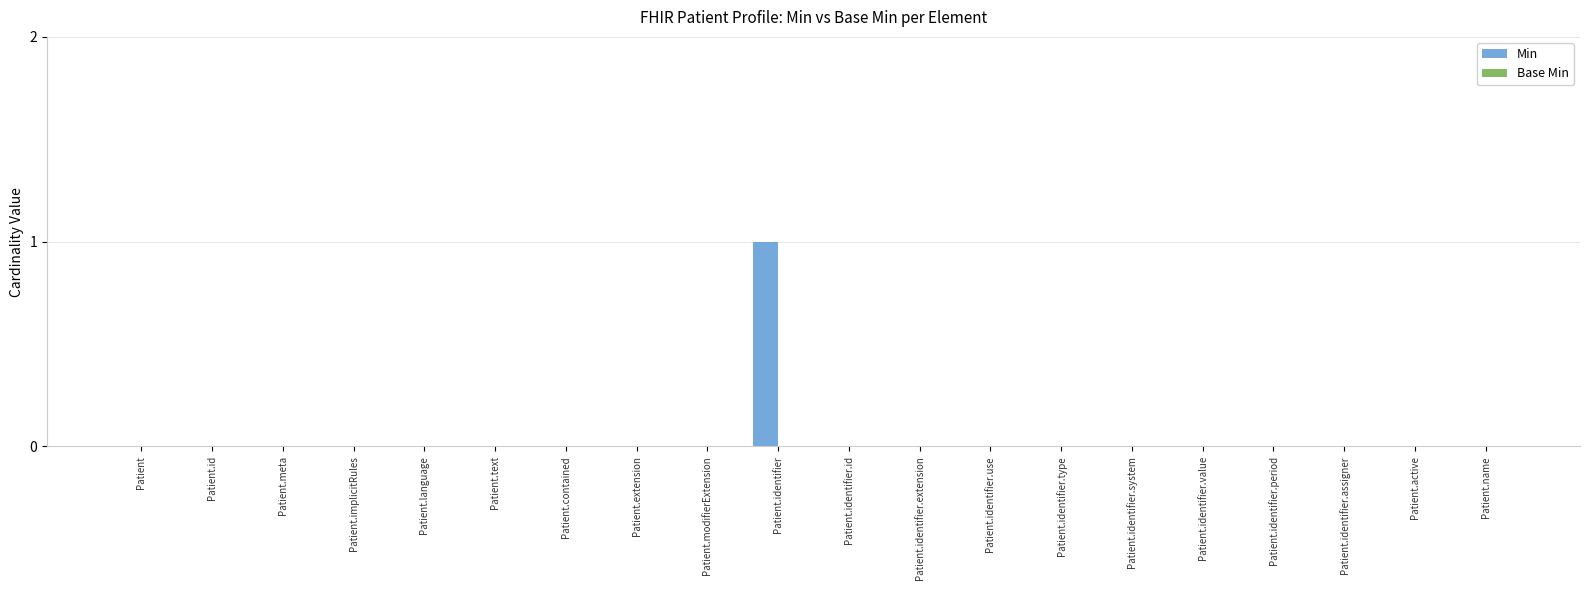

The value at Patient.text is 0. True or false?

True